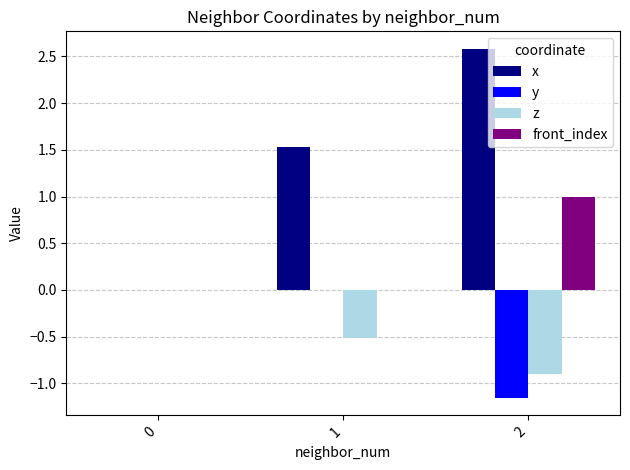

At which category does the chart reach its peak across all series?

2